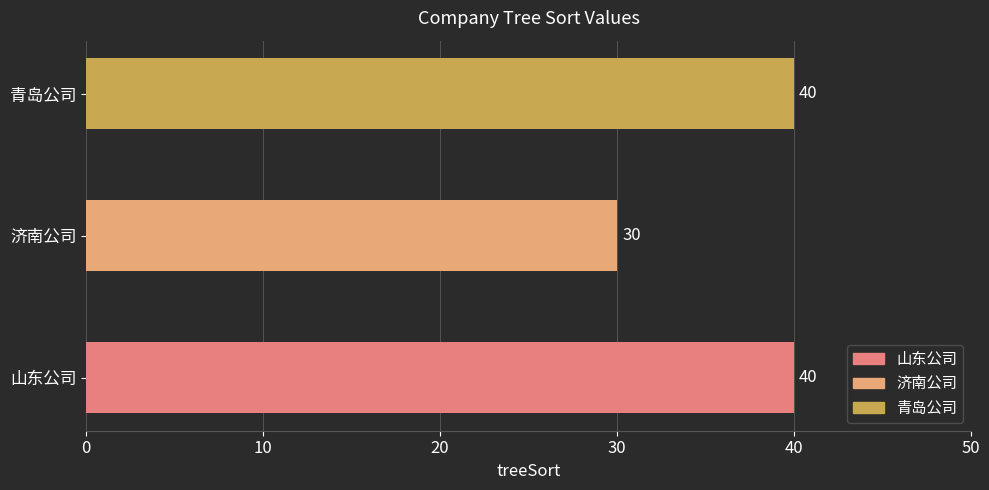

What is the change in value from 济南公司 to 青岛公司?

+10